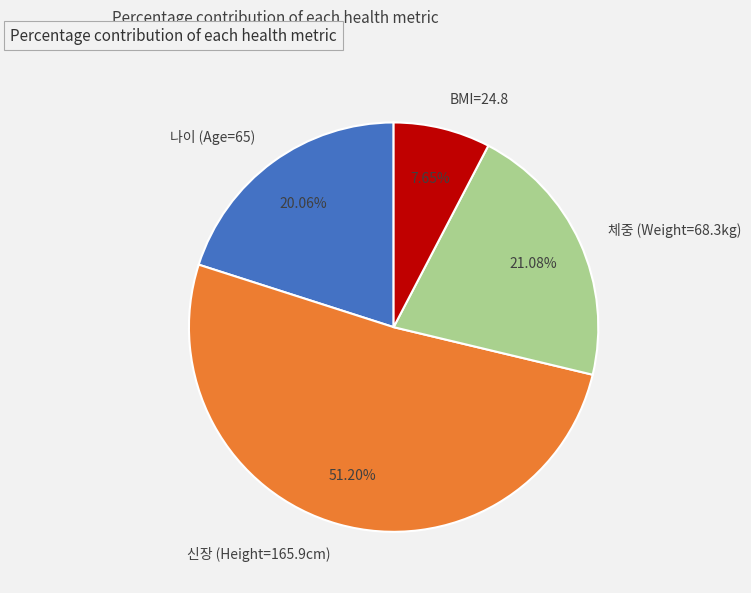

Does any single category account for the majority?

Yes